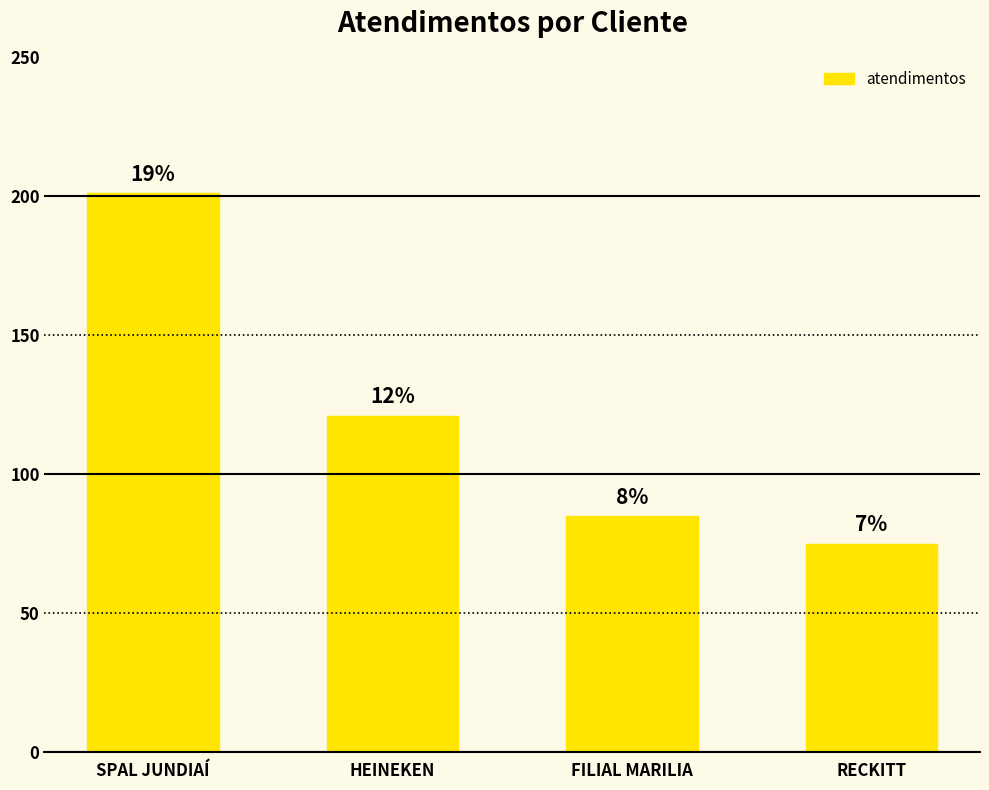

How many bars are there in total?

4